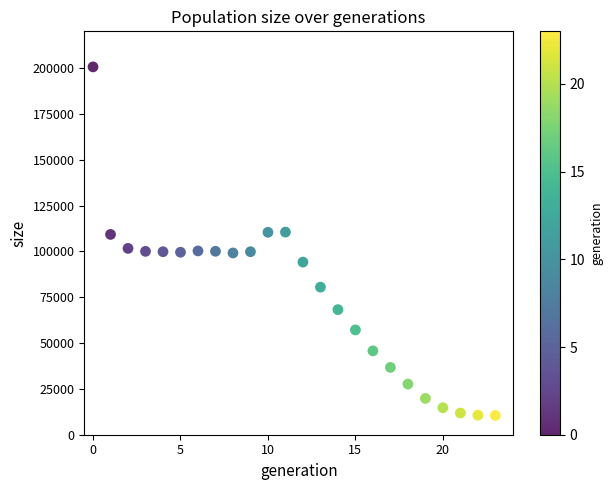

How many points are shown in the scatter plot?

24